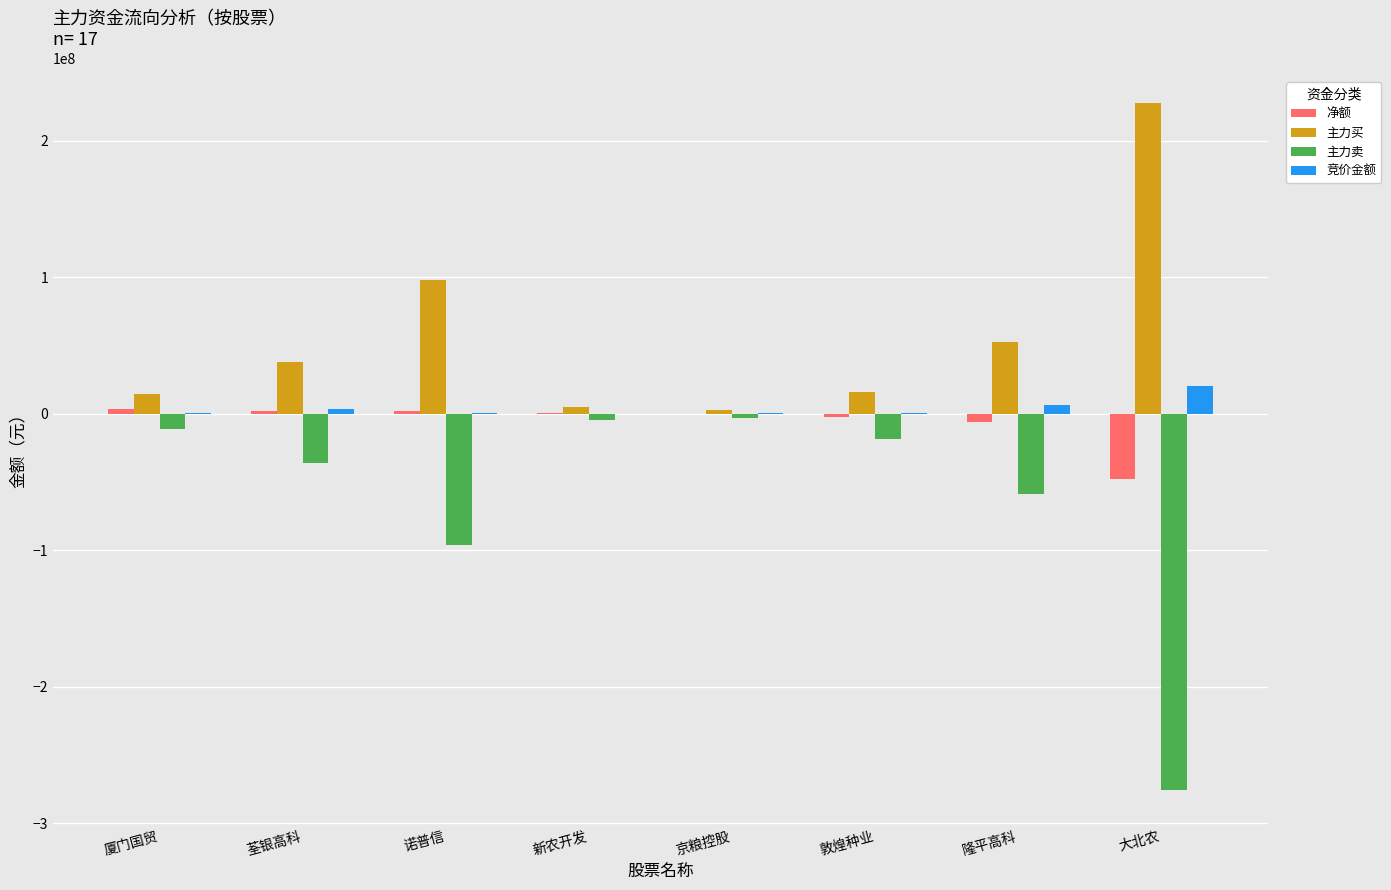

Count the number of categories in the chart.

8